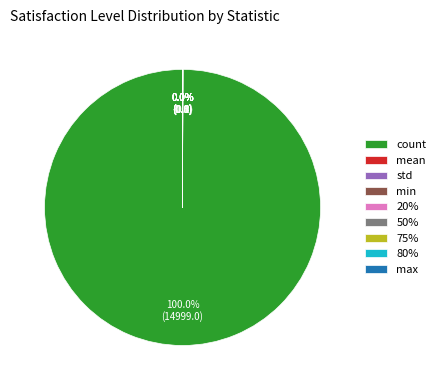

What is the majority slice?

count